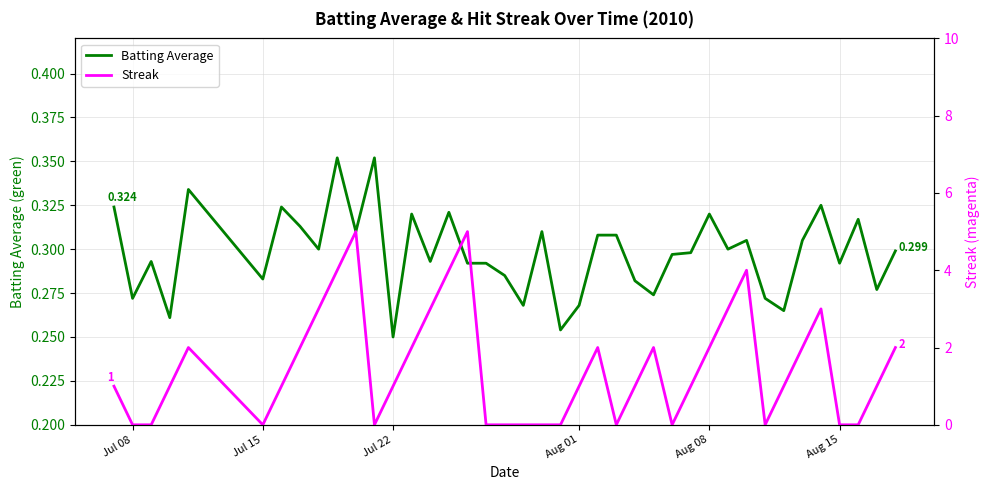

Which series has the largest range (max minus min)?

Streak